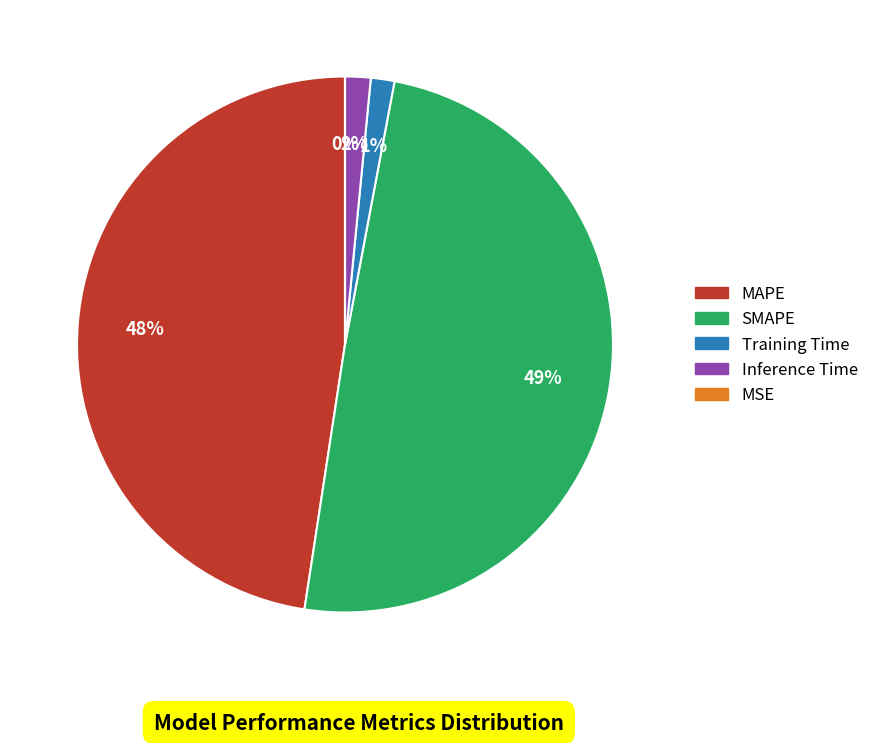

Does any single category account for the majority?

No